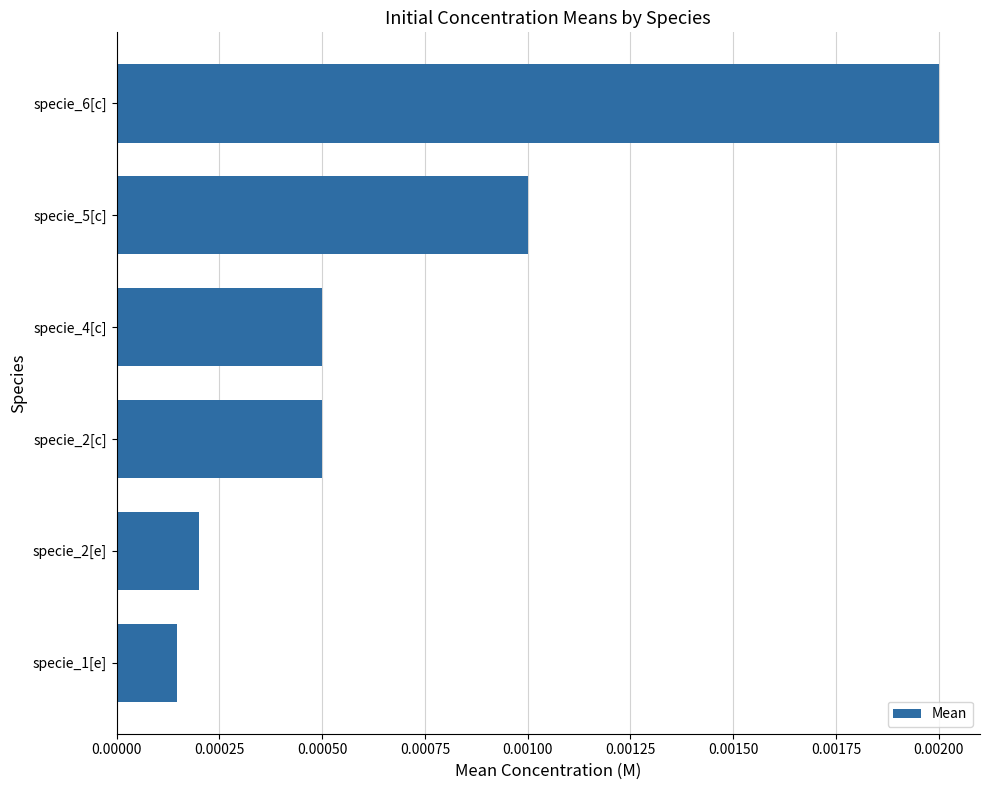

Between specie_6[c] and specie_1[e], which is larger?

specie_6[c]